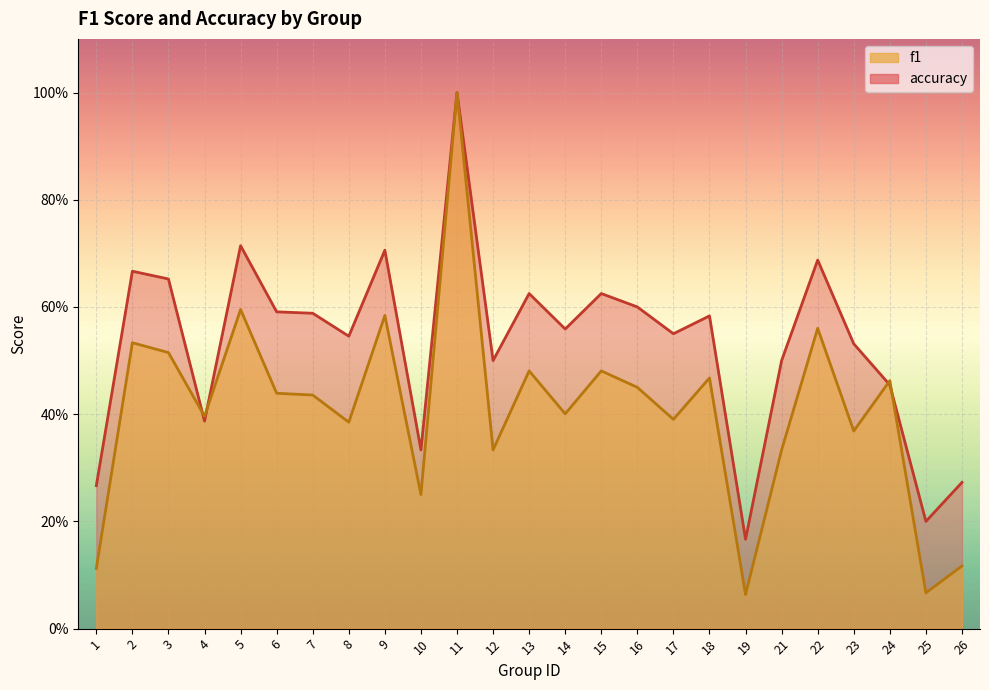

After their last crossing, which series has the higher values: accuracy or f1?

accuracy